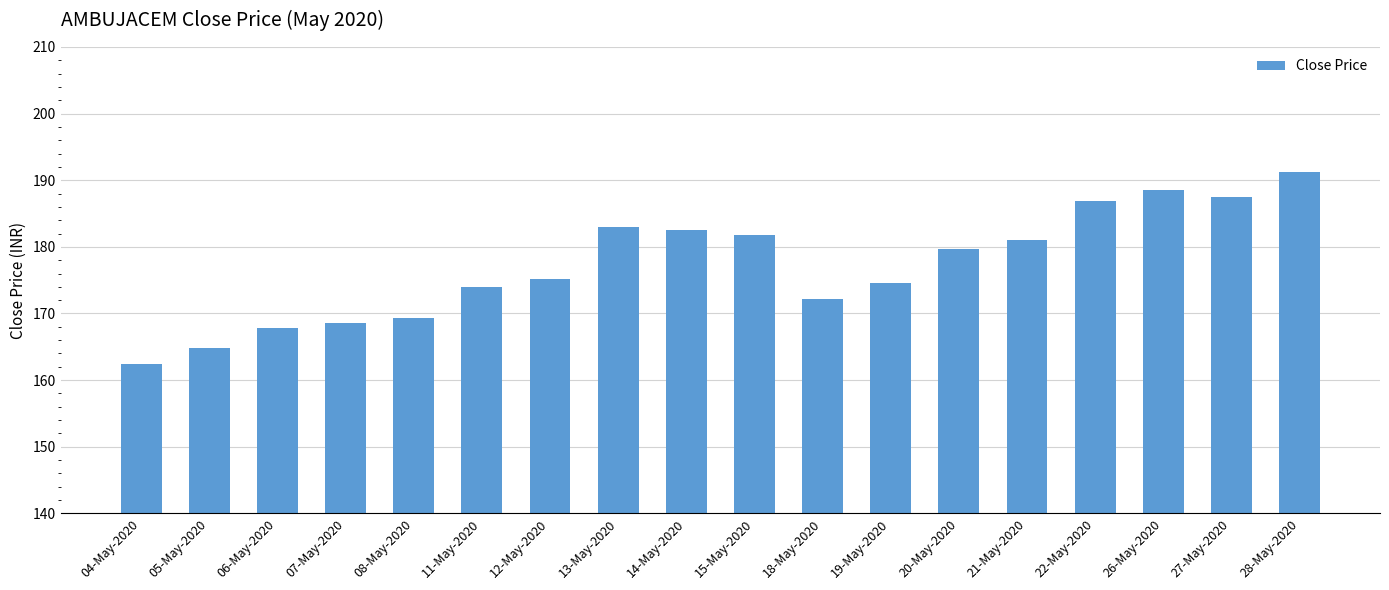

What is the sum of all values?

3191.1